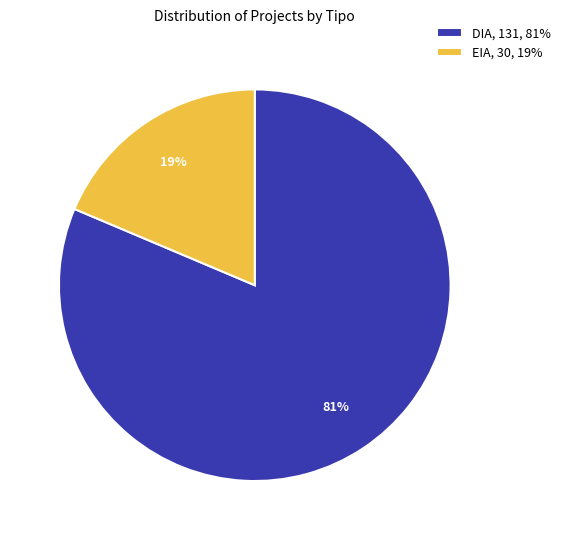

What is the largest slice in the pie chart?

DIA